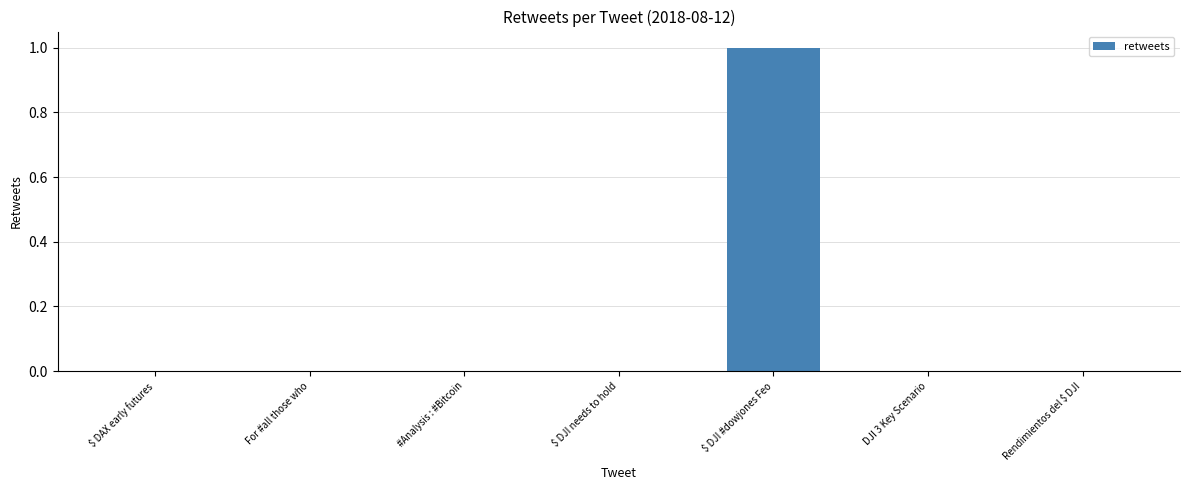

Reading right to left, extract all data points from this chart.

Rendimientos del $ DJI=0	DJI 3 Key Scenario=0	$ DJI #dowjones Feo=1	$ DJI needs to hold=0	#Analysis : #Bitcoin=0	For #all those who=0	$ DAX early futures=0